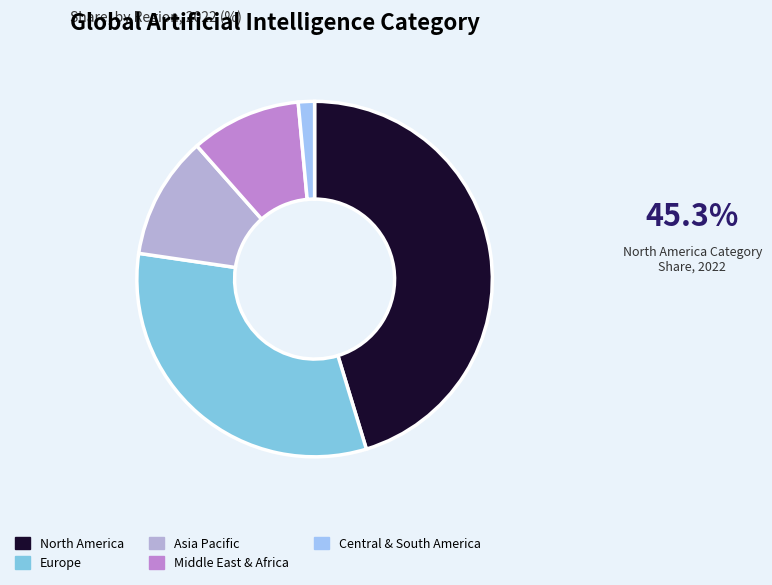

Which category has the smallest portion of the pie?

Central & South America